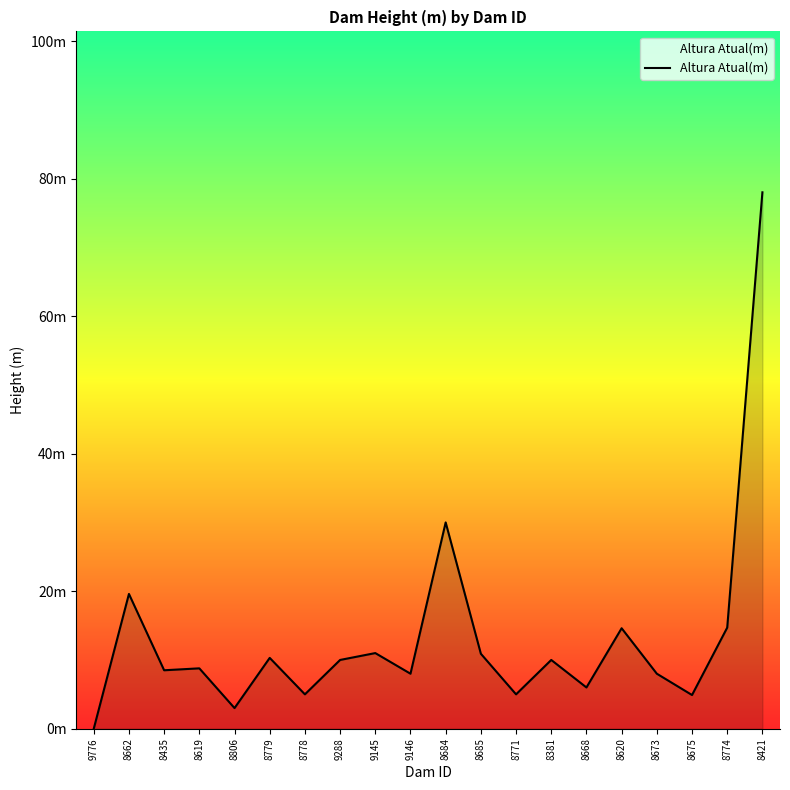

Is this an area chart (filled region under the line)?

Yes